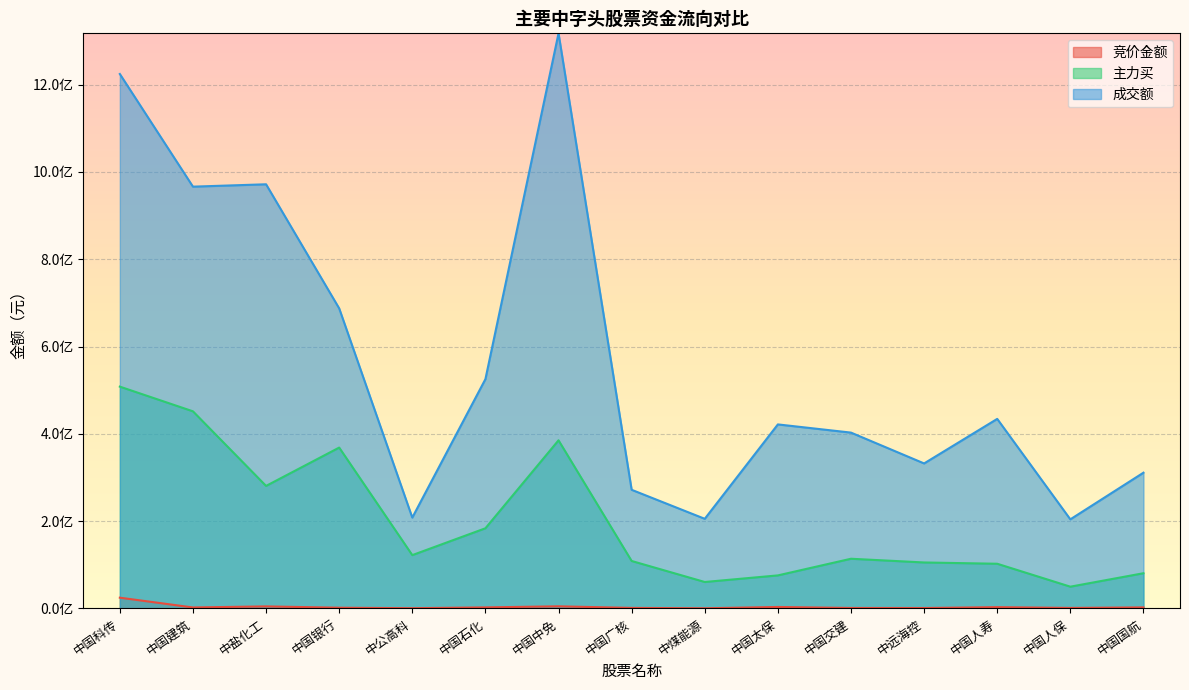

Which has a higher value, 中国交建 or 中国石化?

中国石化